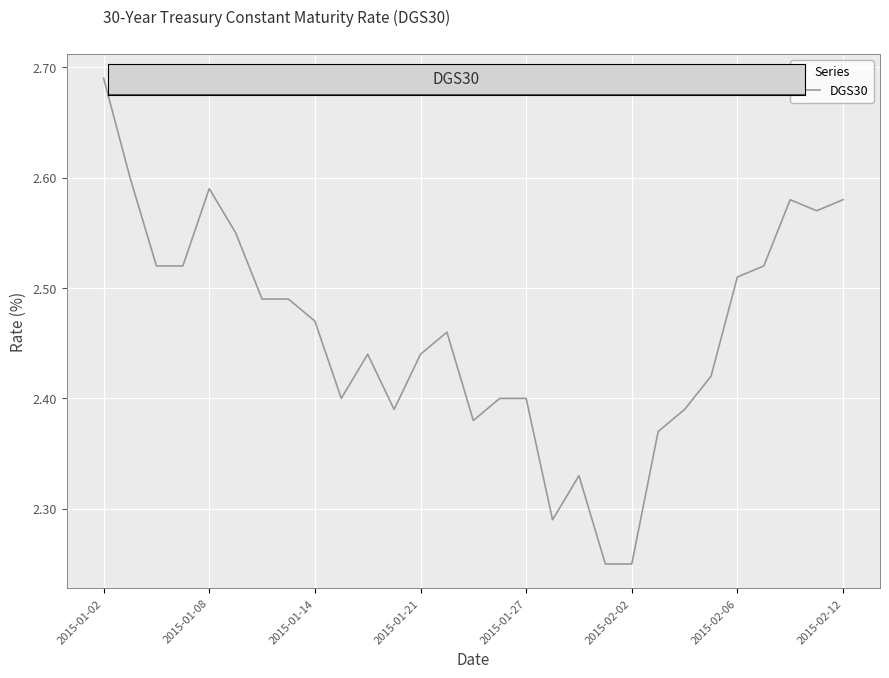

What is the difference between the maximum and minimum values?

0.4